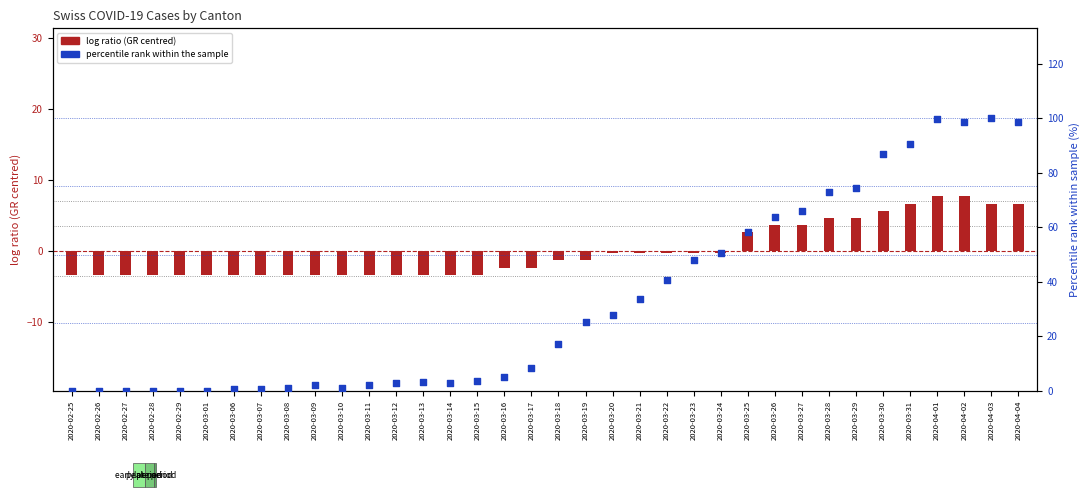

Which series has the largest total across all categories?

CH % of peak